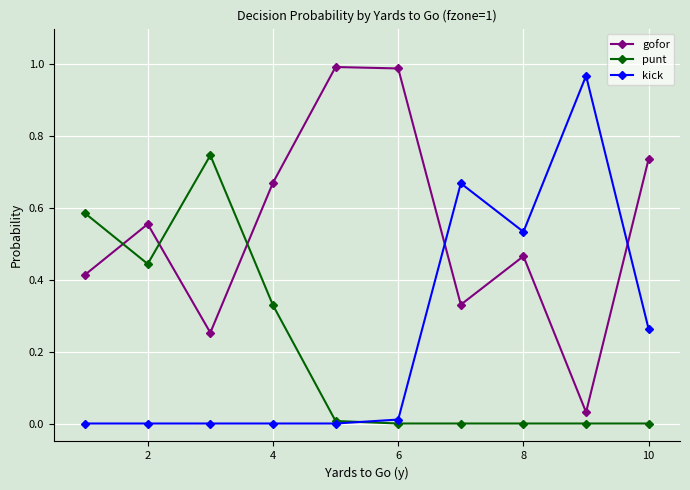

How many intersections are there between gofor and punt?

3